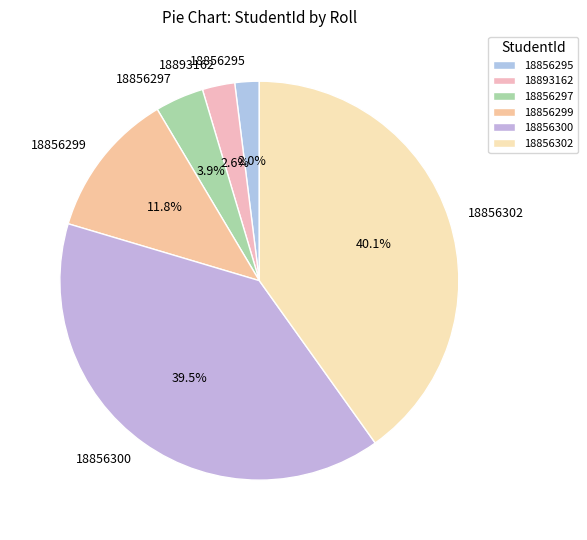

To the nearest percent, what is the average slice percentage?

17%